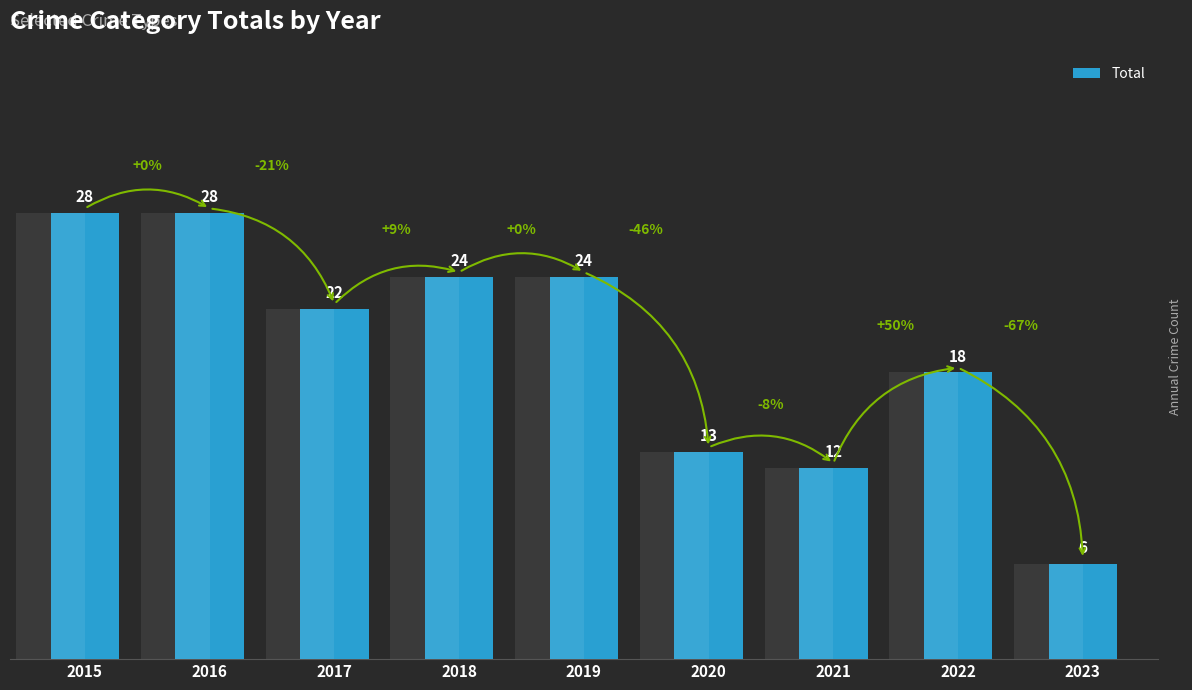

What is the difference between the second highest and minimum values?

22